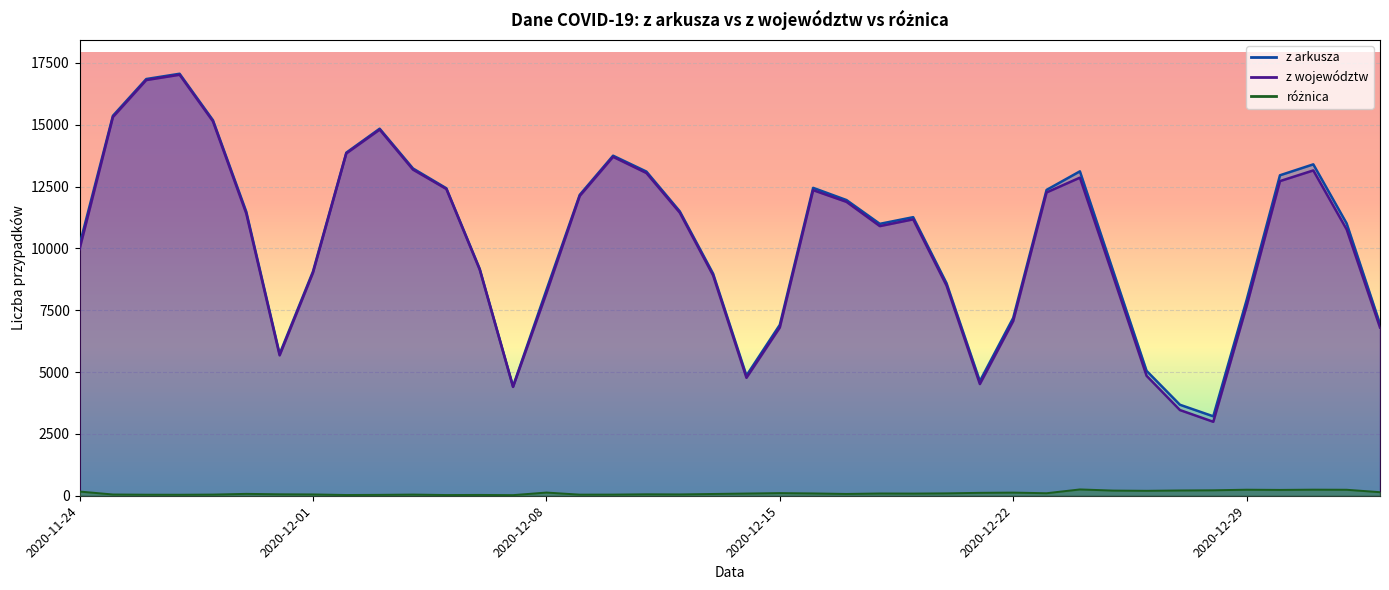

What is the difference between the z województw values at 2020-12-27 and 2020-11-27?

13555